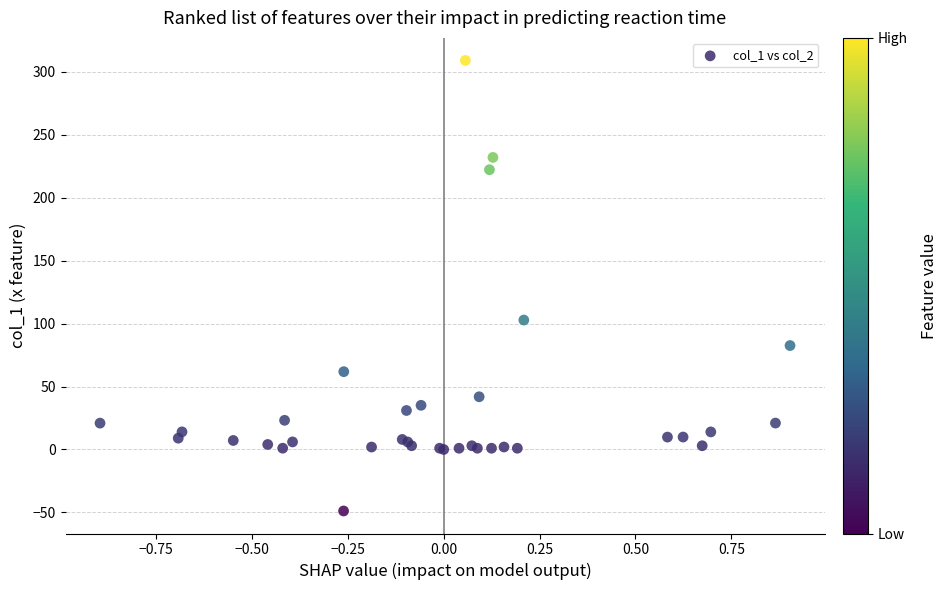

What Y value in the scatter plot is closest to 130?

102.9